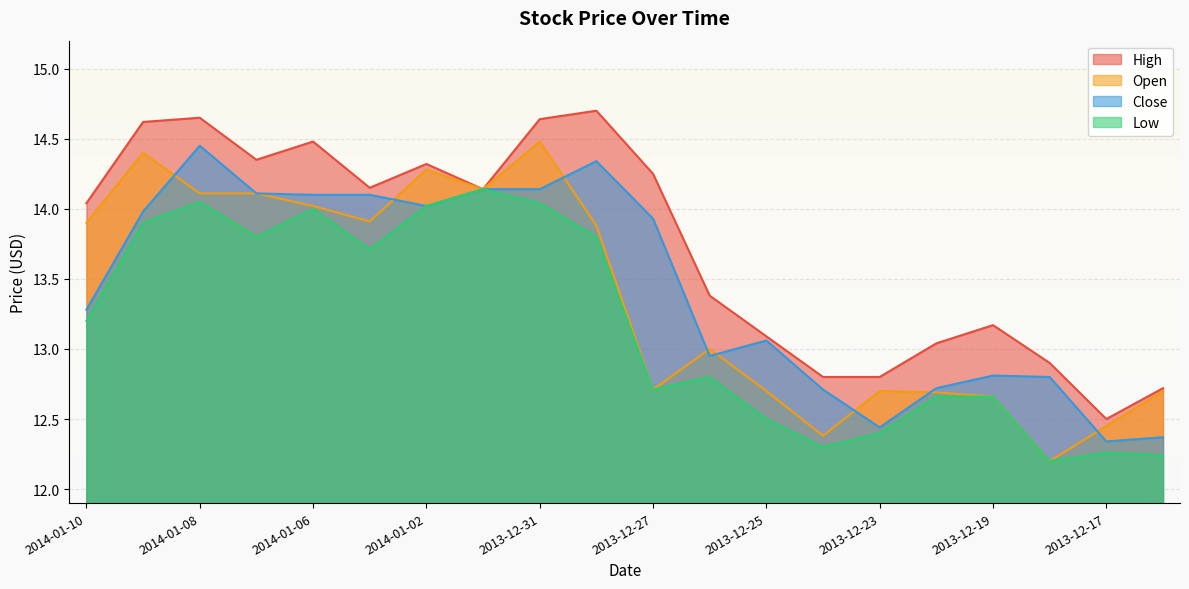

How many values in the High series are below 14?

9